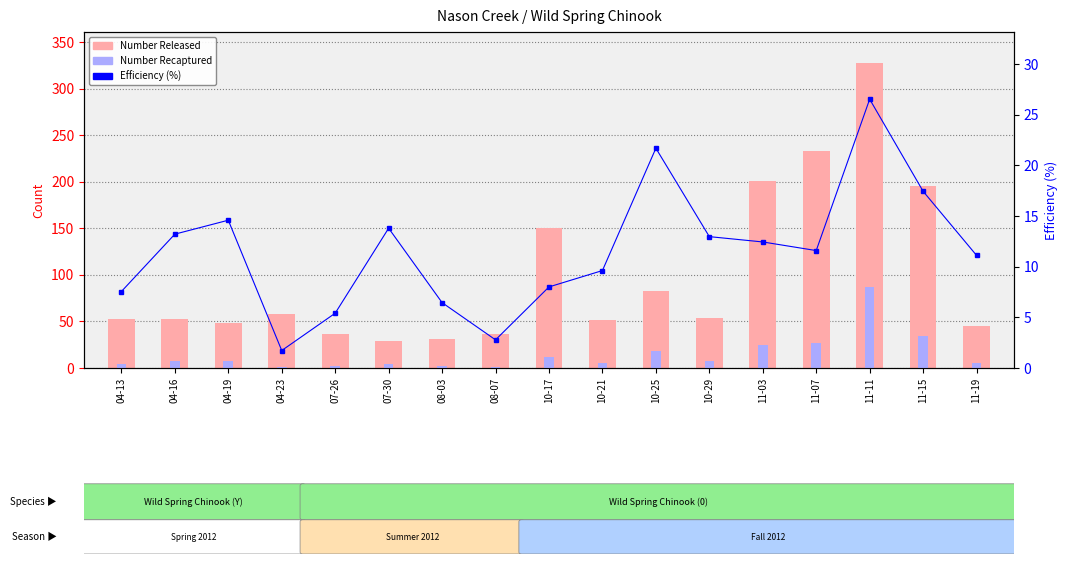

Which has a higher value, 11-15 or 08-03?

11-15